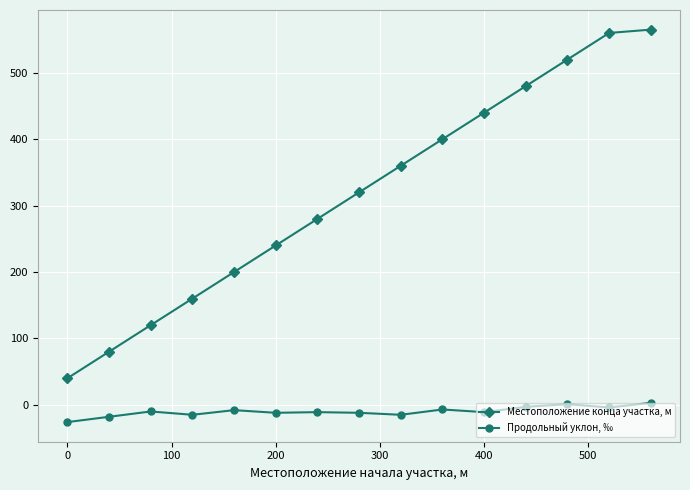

True or false: Местоположение конца участка, м and Продольный уклон, ‰ intersect in this chart.

False